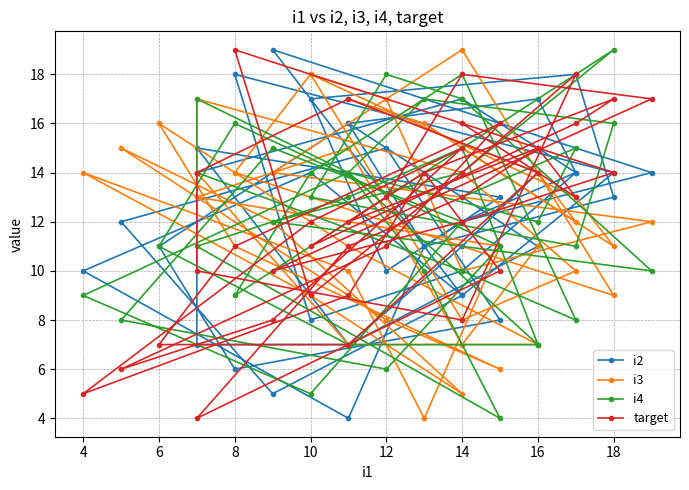

What is the average value of the i3 series?

12